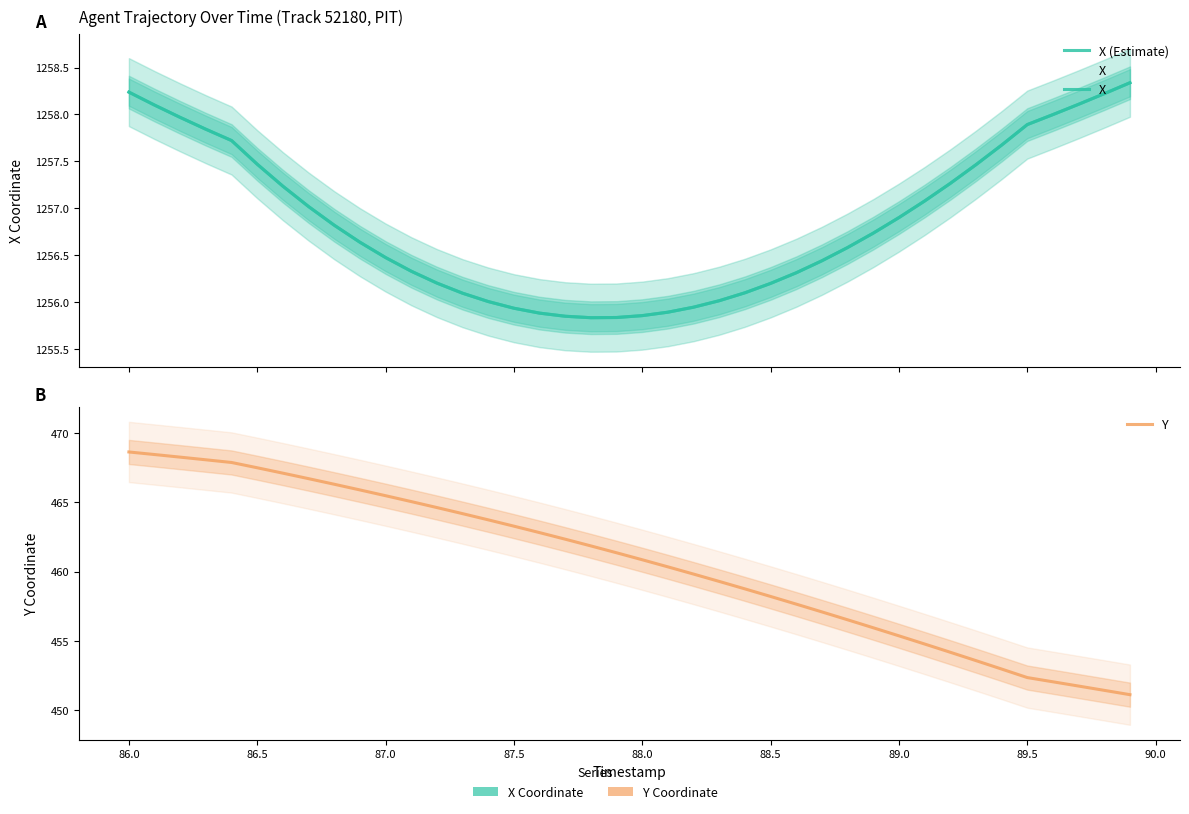

True or false: X and Y intersect in this chart.

False